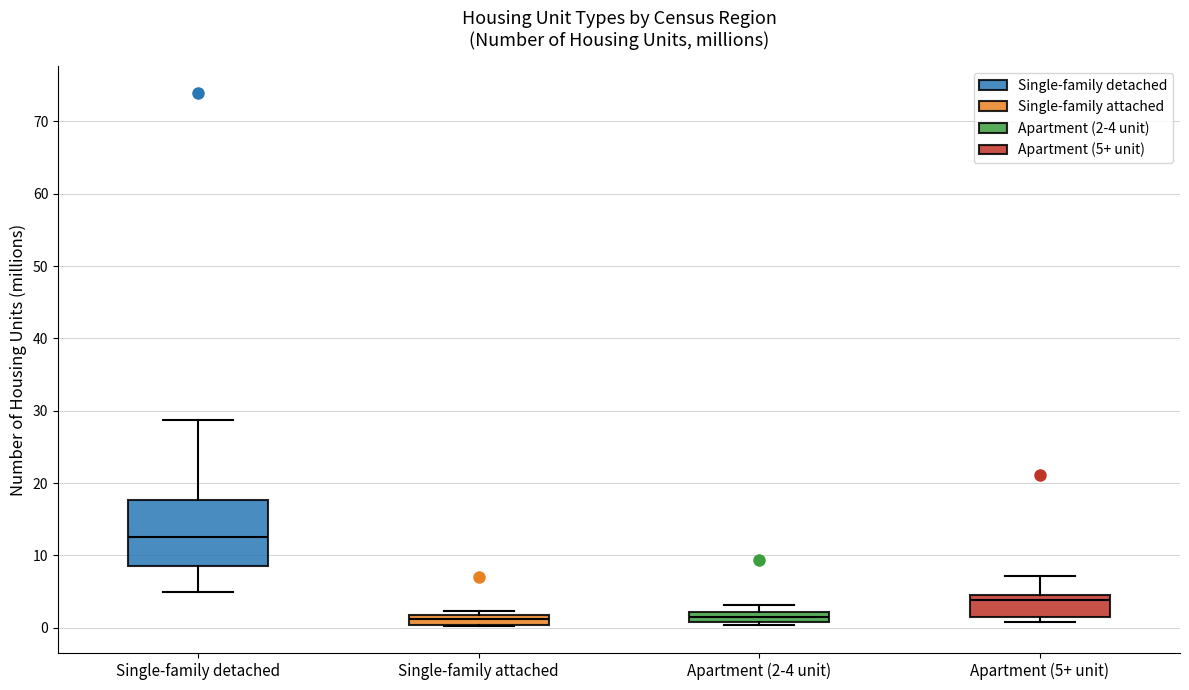

Which box's median line is the highest?

Single-family detached